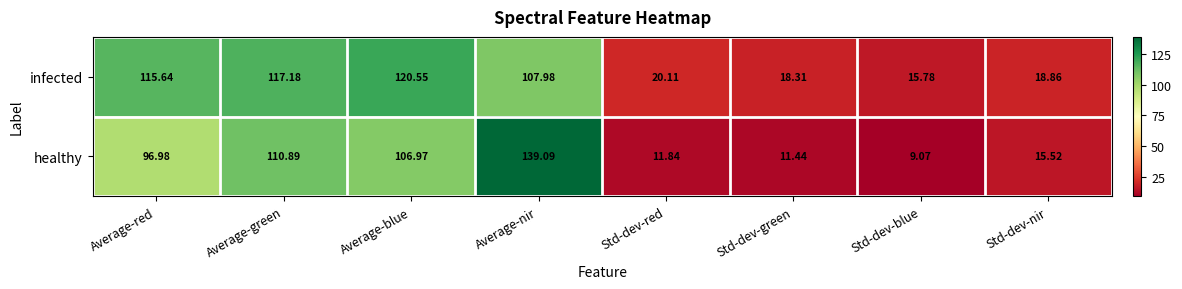

At which category does the chart reach its peak across all series?

Average-nir